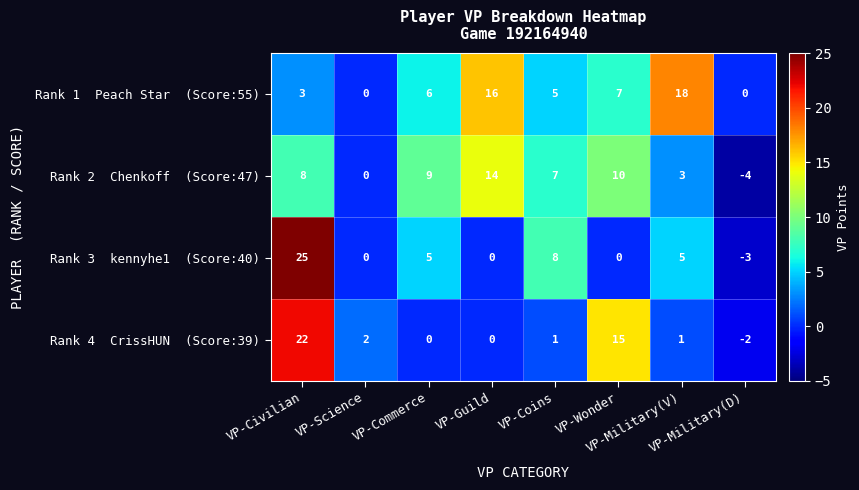

What is the smallest value displayed?

-4